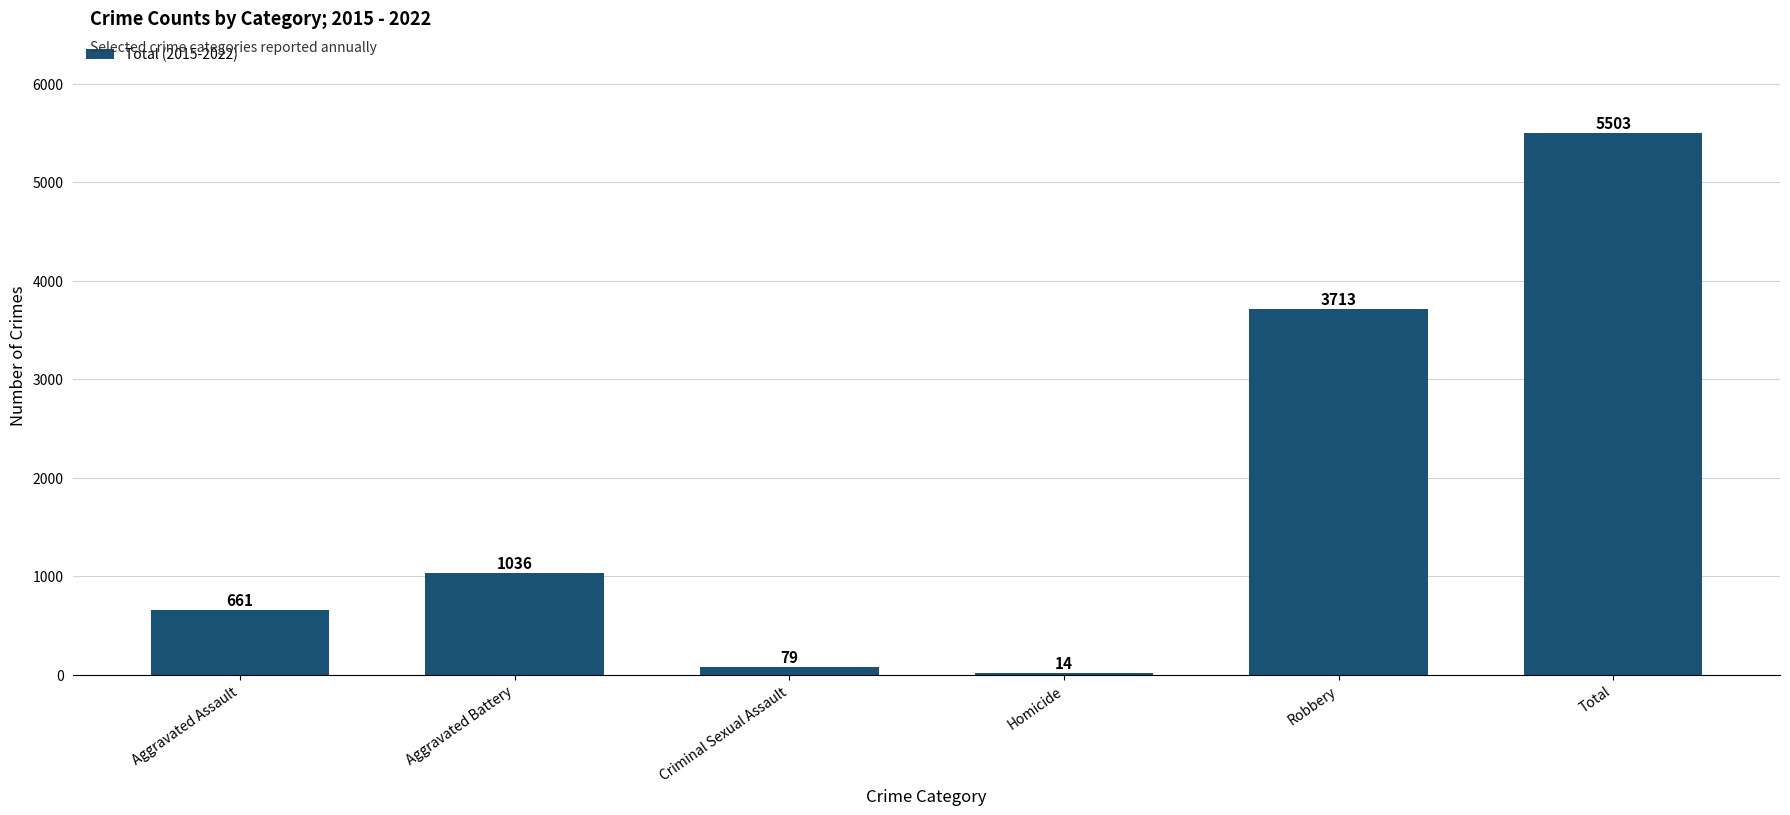

Count the number of data series in this chart.

1